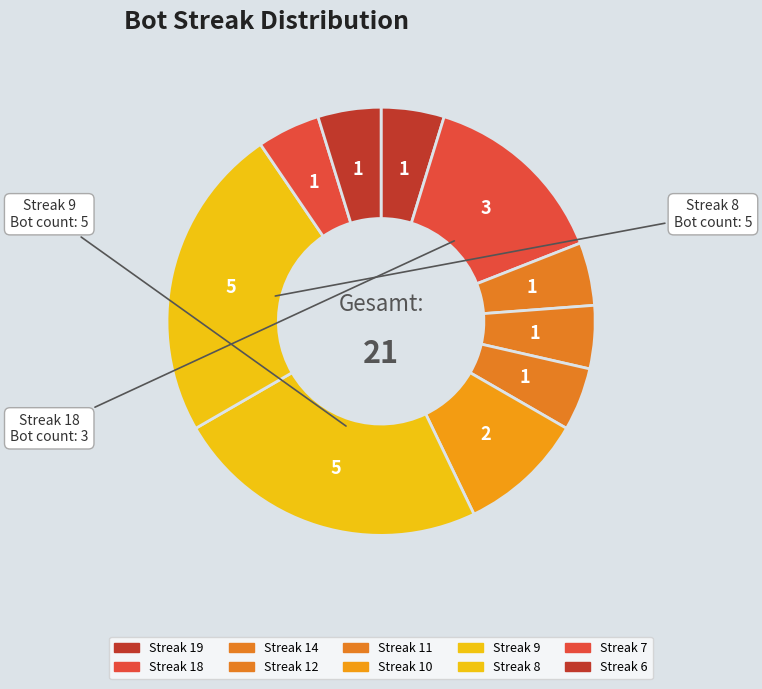

How many segments does this pie chart have?

10